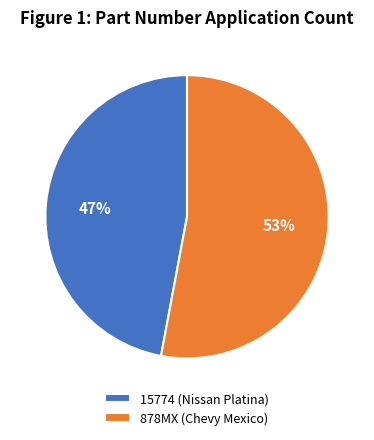

Which category has the smallest portion of the pie?

15774 (Nissan Platina)